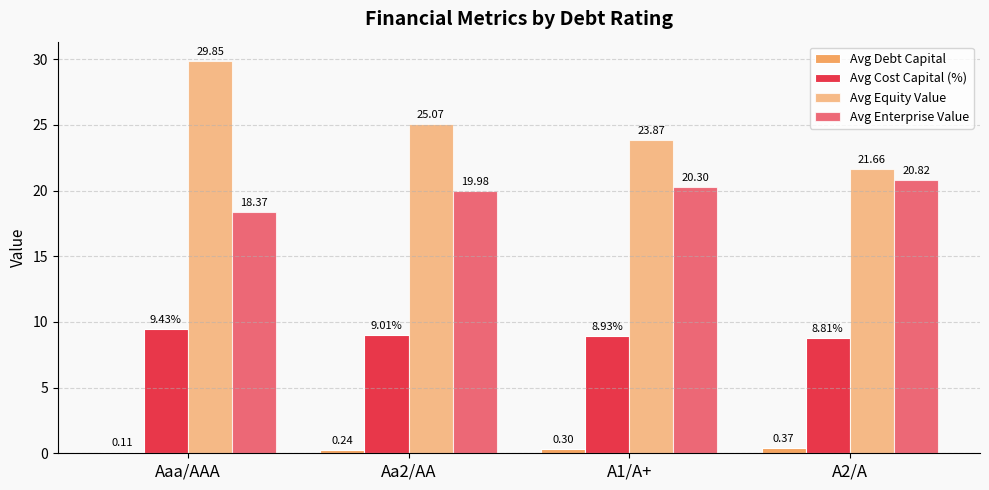

How many groups of bars are there?

4